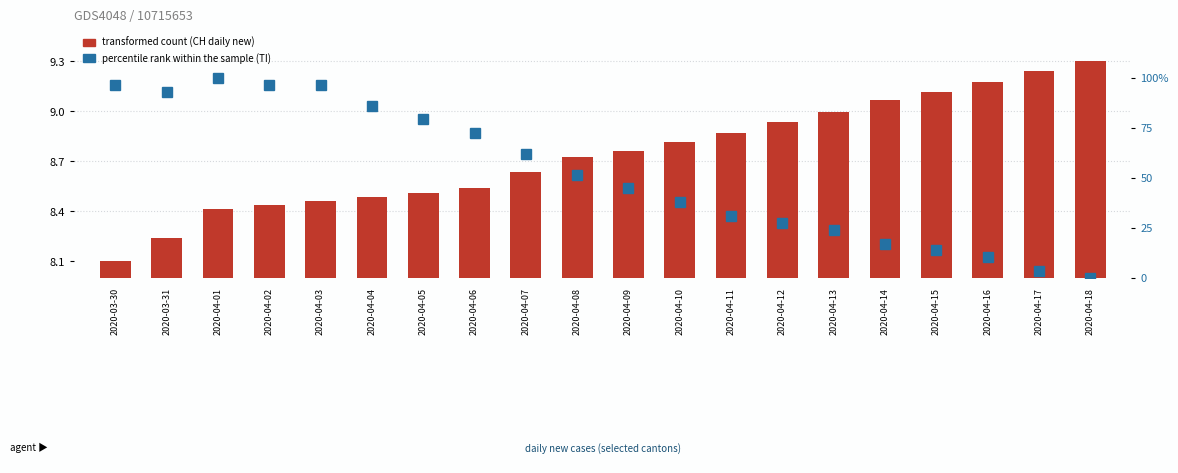

Count the number of categories in the chart.

20